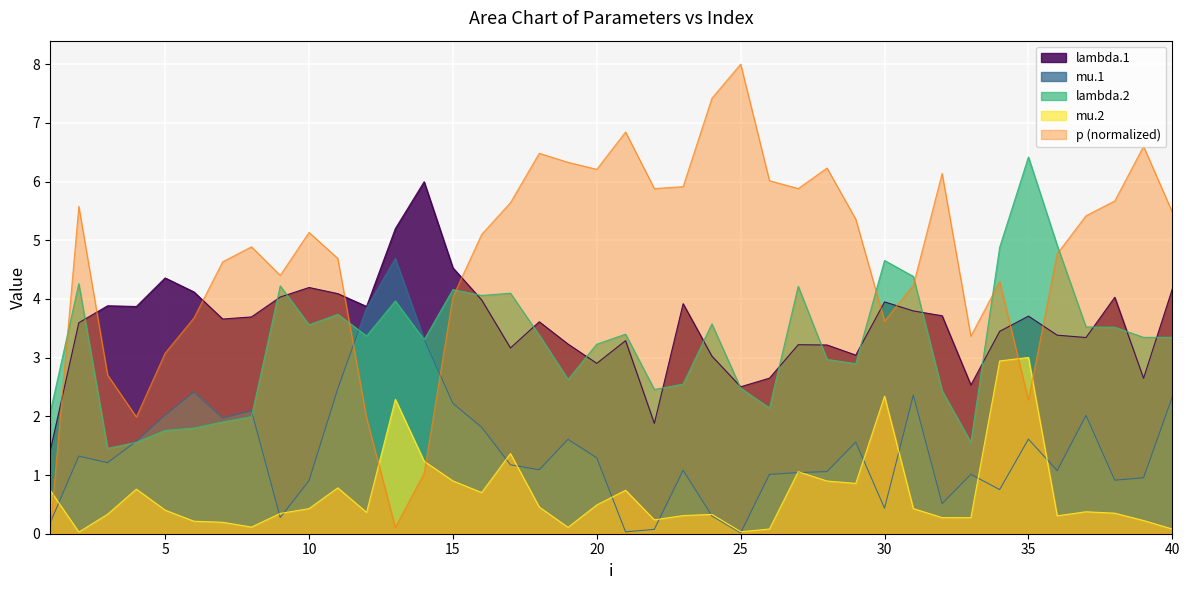

Between 28 and 20, which is larger?

28